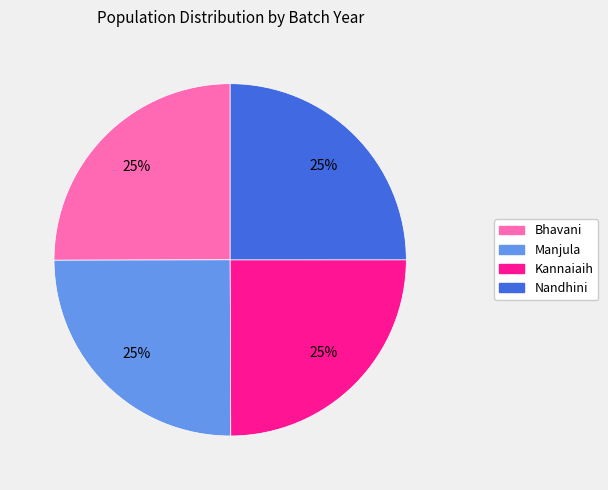

What is the ratio of the value at Nandhini to the value at Manjula?

1.0